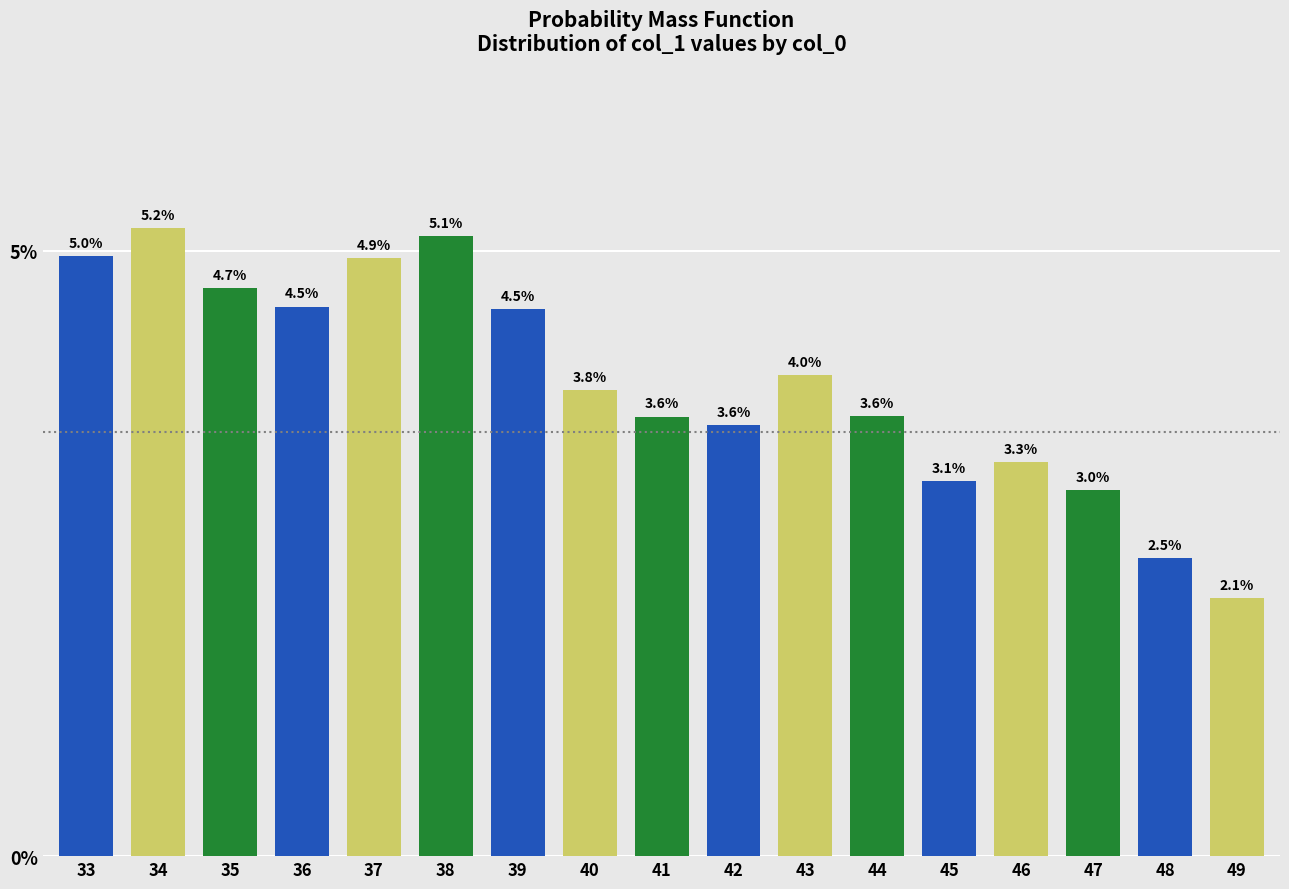

Reading left to right, transcribe all the data shown in this chart.

33=5.0	34=5.2	35=4.7	36=4.5	37=4.9	38=5.1	39=4.5	40=3.8	41=3.6	42=3.6	43=4.0	44=3.6	45=3.1	46=3.3	47=3.0	48=2.5	49=2.1